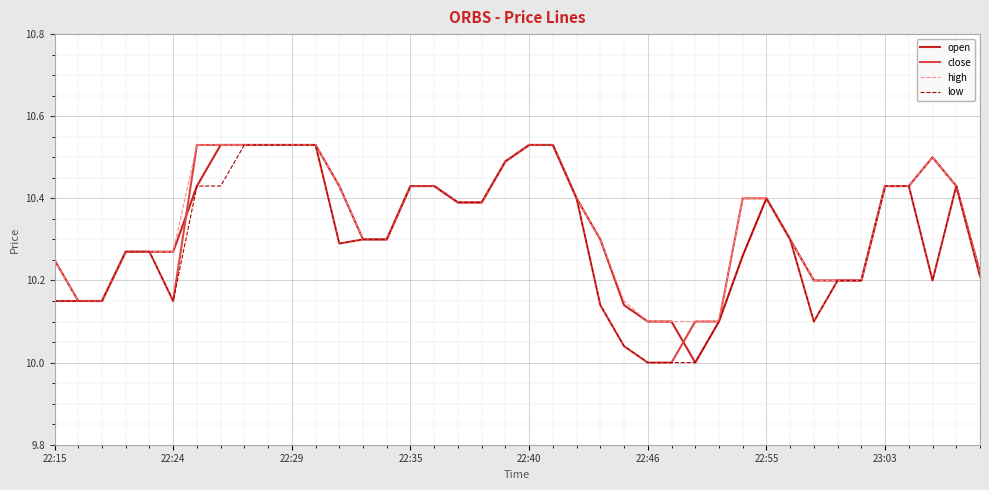

How many lines are shown in the chart?

4